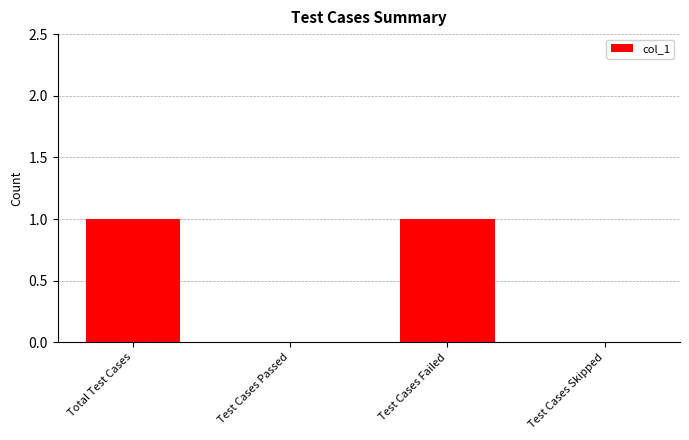

What is the change in value from Test Cases Passed to Test Cases Failed?

+1